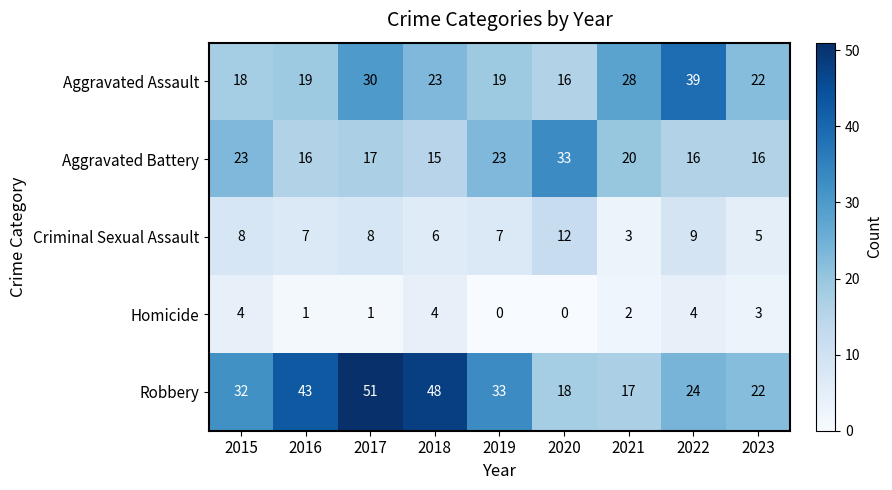

What is the greatest value displayed?

51